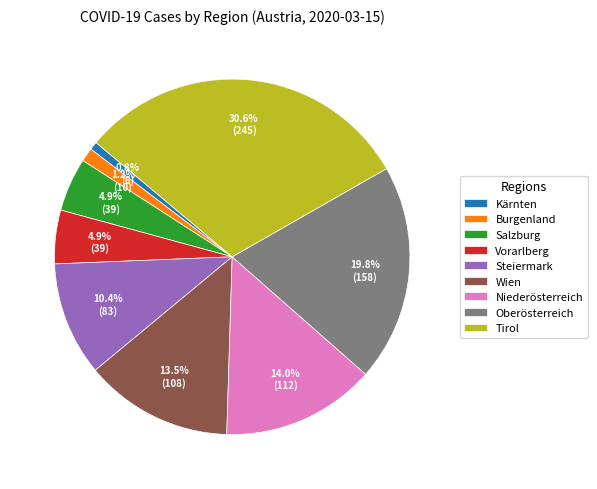

Is there a majority slice in this chart?

No